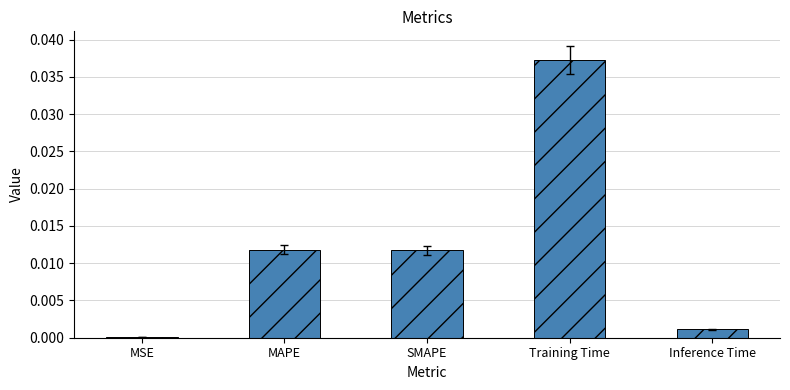

Are the bars grouped side by side (vs. stacked)?

No